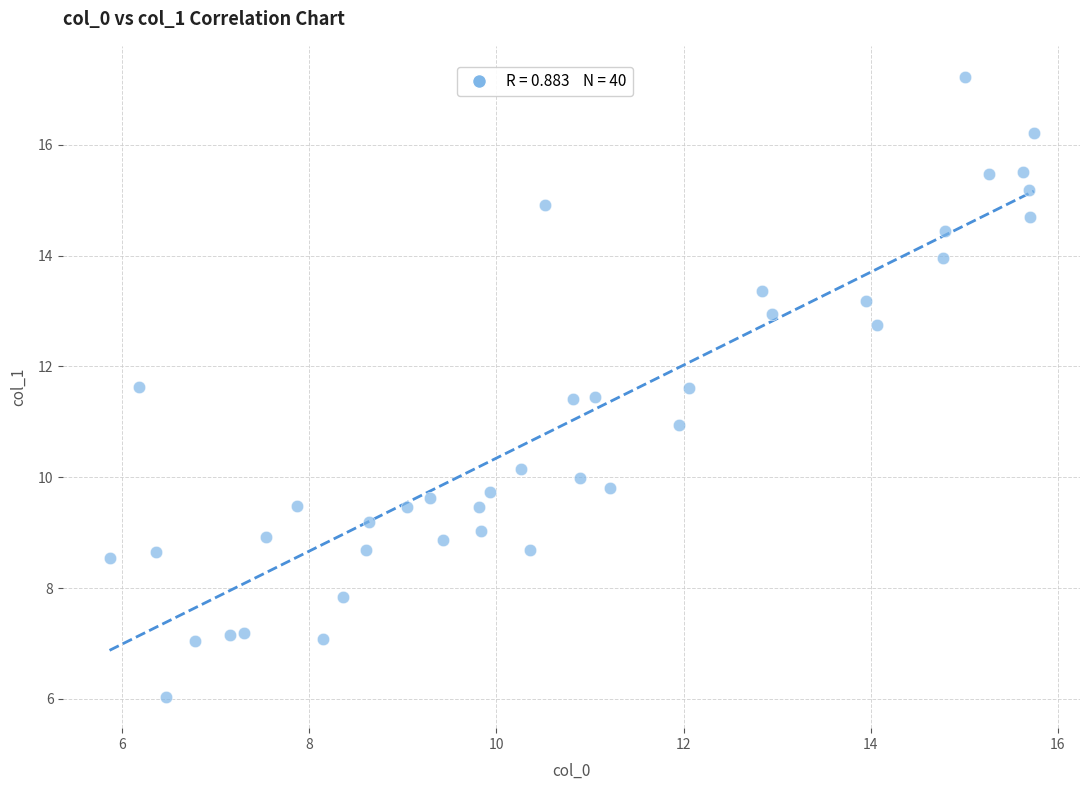

What is the range of X values (max minus min)?

9.9